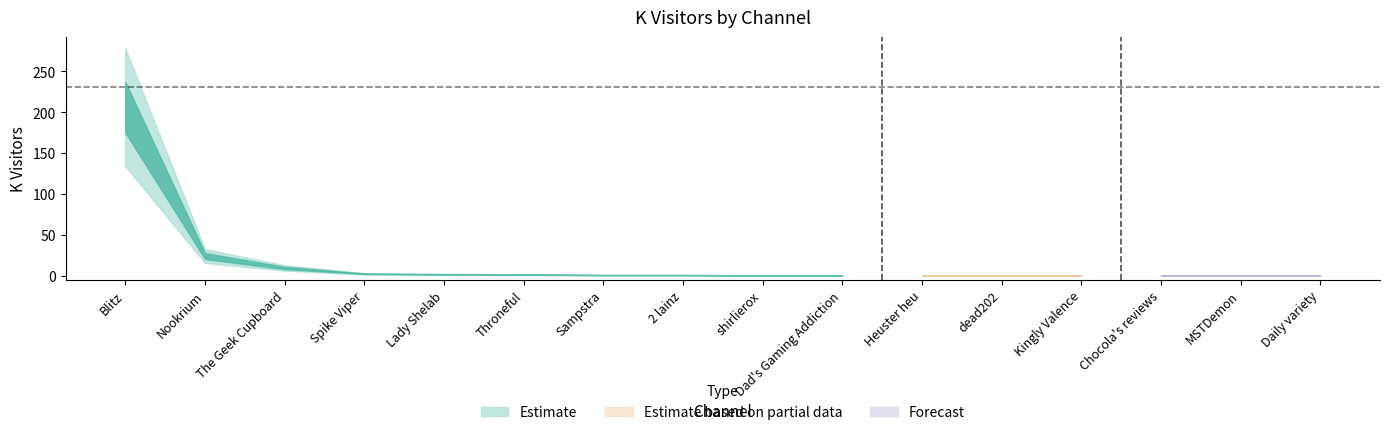

Is it true that the value at Dad's Gaming Addiction is 0.5?

False